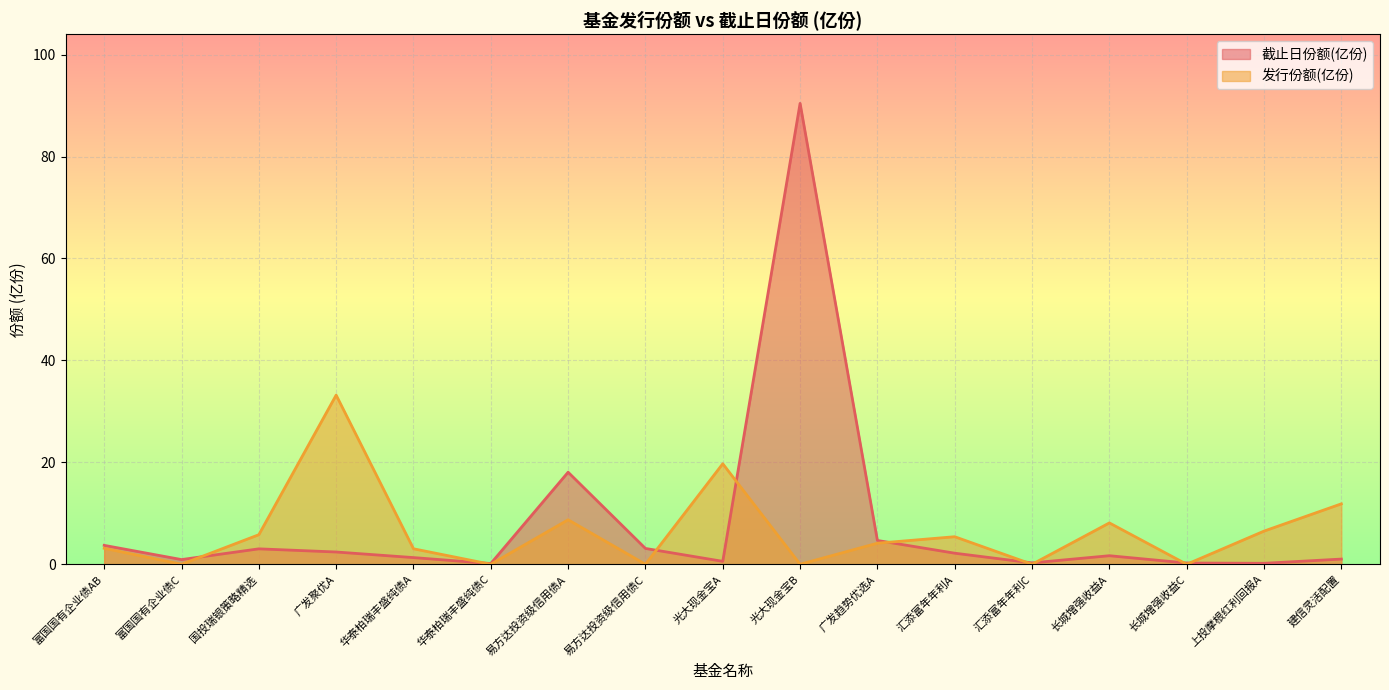

What is the sum of all 发行份额(亿份) values?

109.6